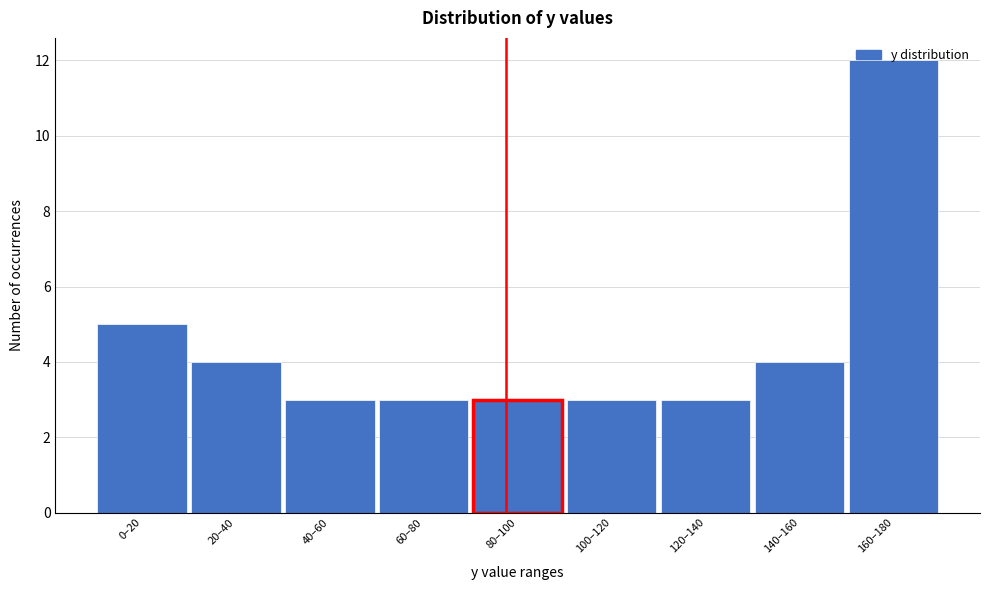

Between 20–40 and 40–60, which is larger?

20–40